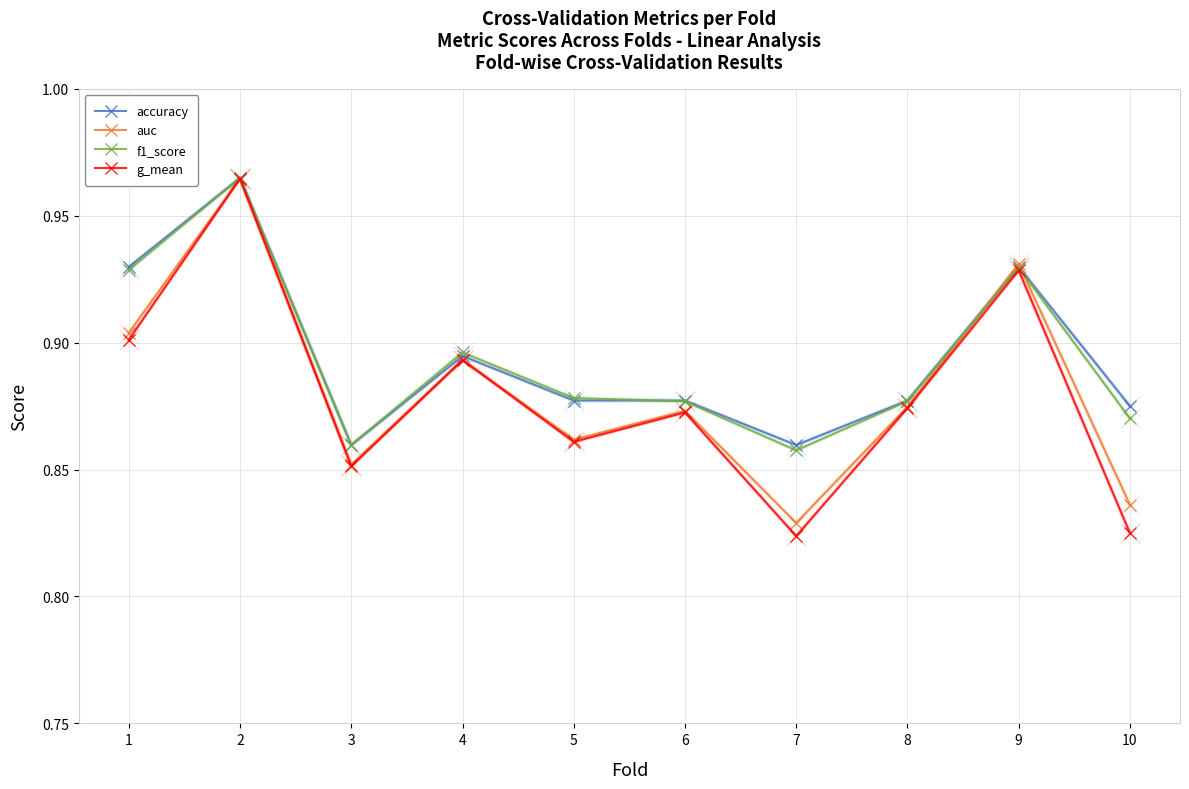

Which series has the widest spread of values?

g_mean